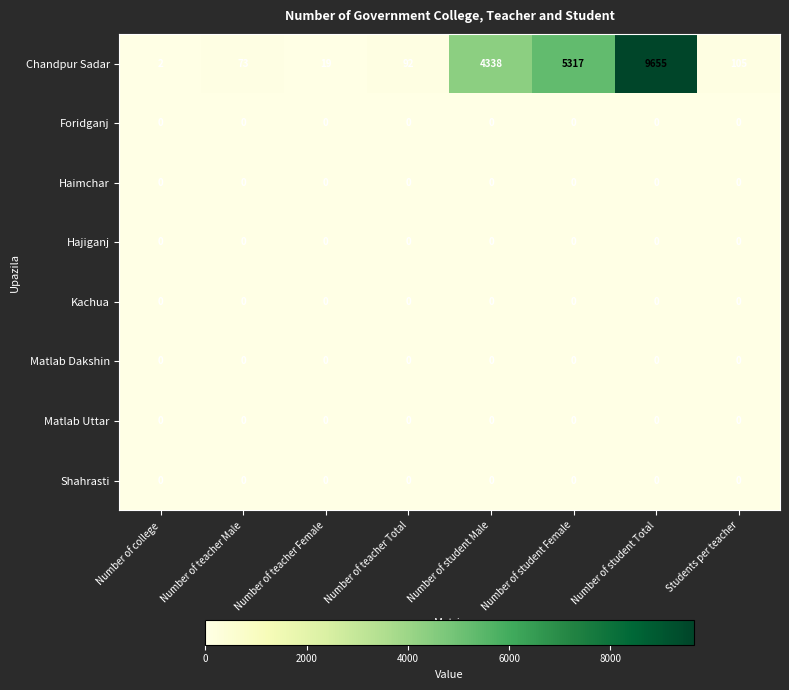

What is the maximum value shown in the chart?

9655